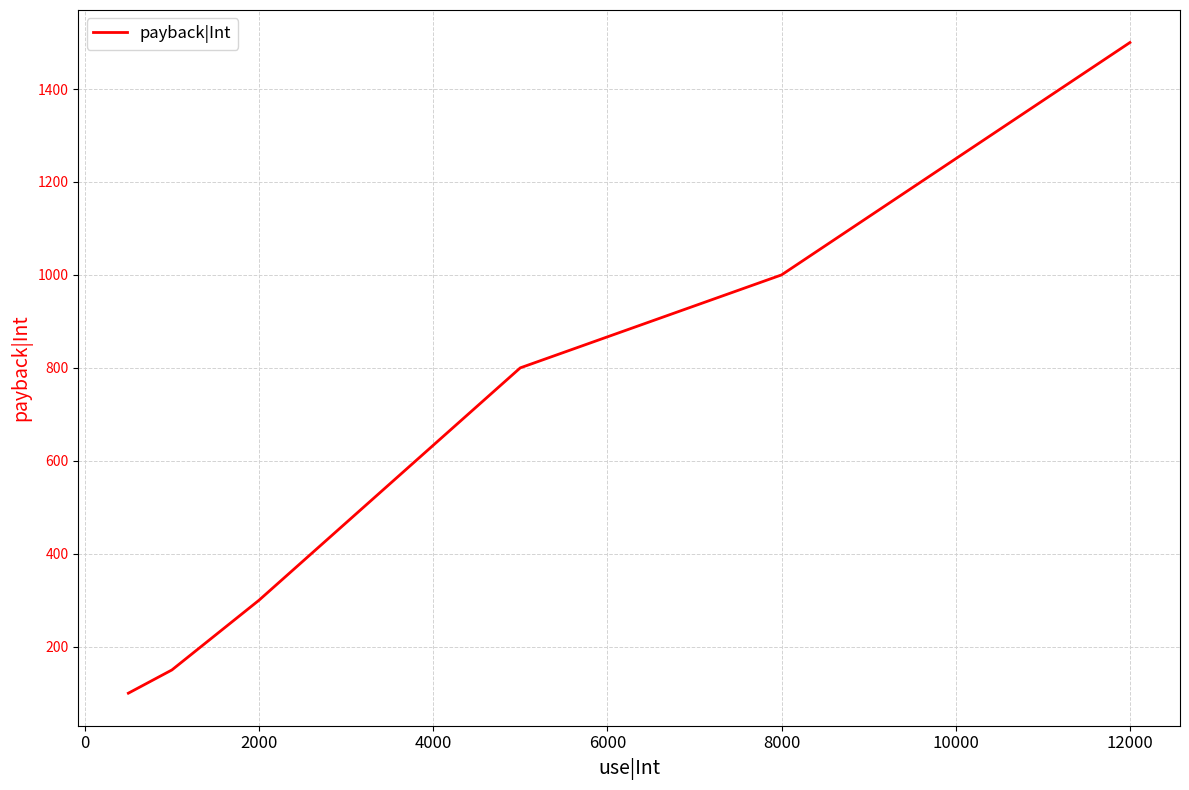

True or false: the data has more than 0 interior local peaks.

False